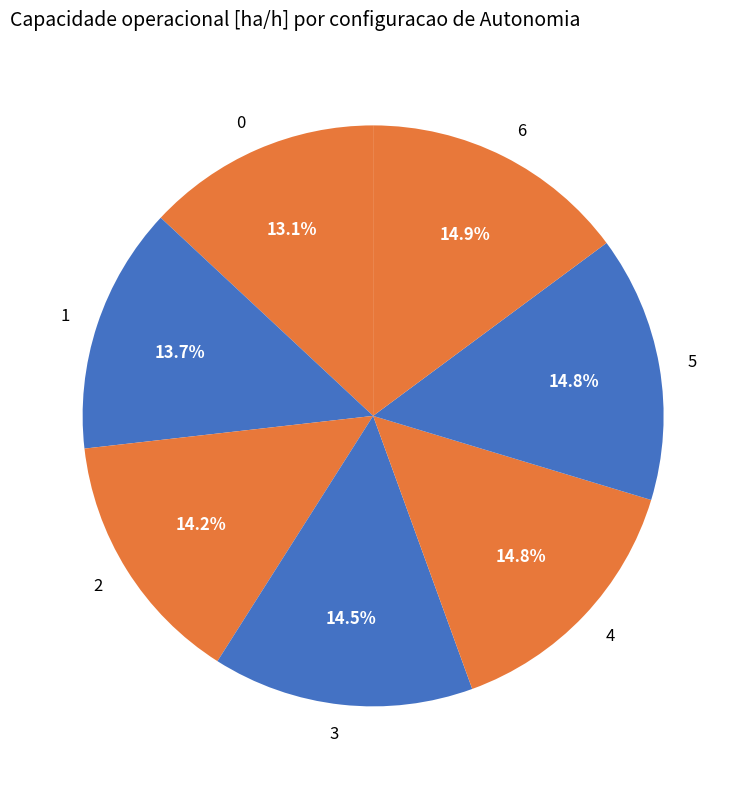

Is it true that 1 is 4% of the pie?

False